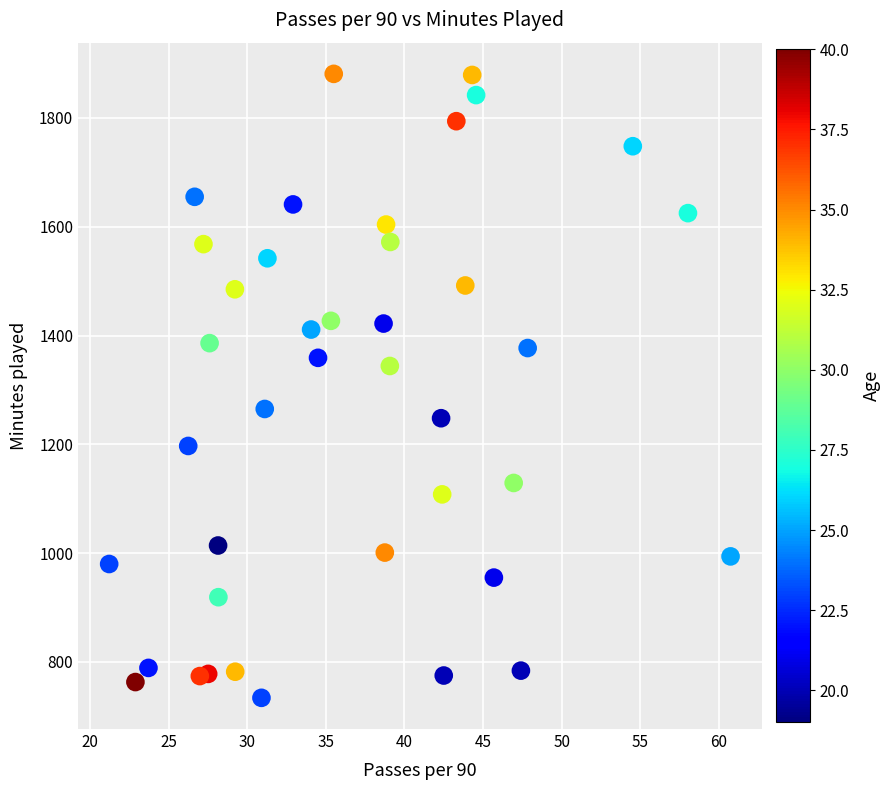

What is the range of Y values (max minus min)?

1147